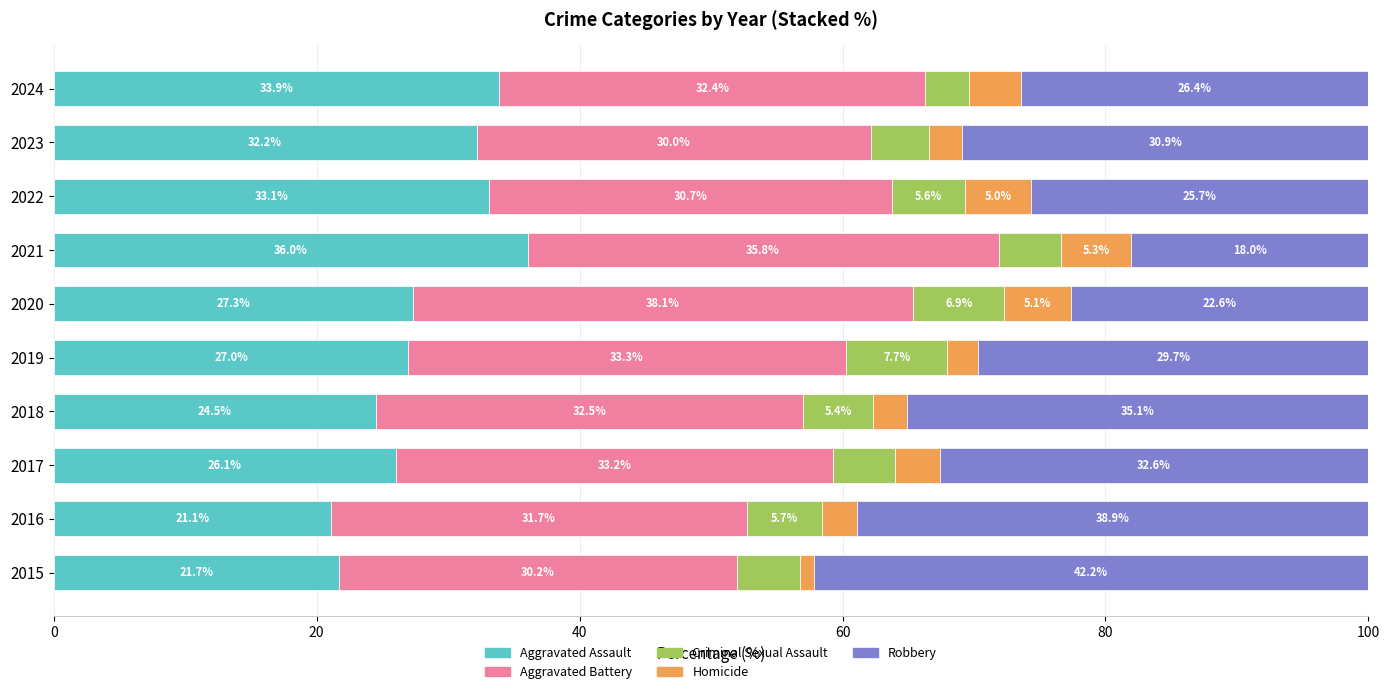

The Aggravated Assault series shows 36.0 at 2021. True or false?

True